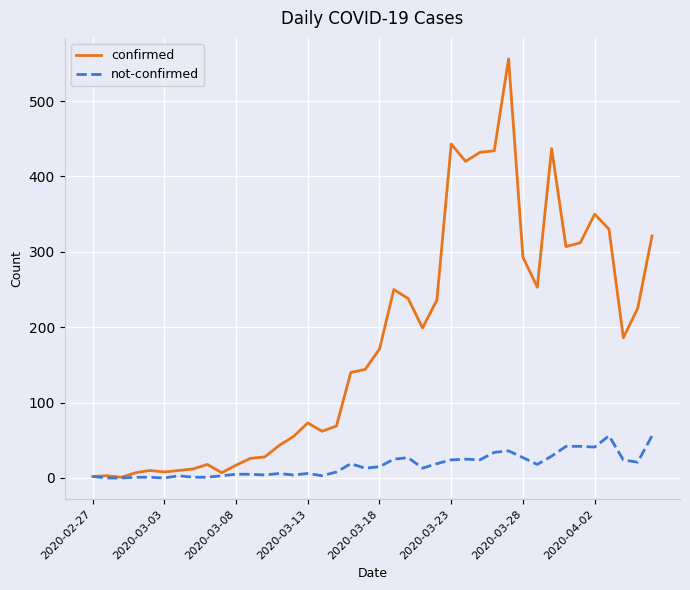

What are all the series names shown in the legend?

confirmed, not-confirmed